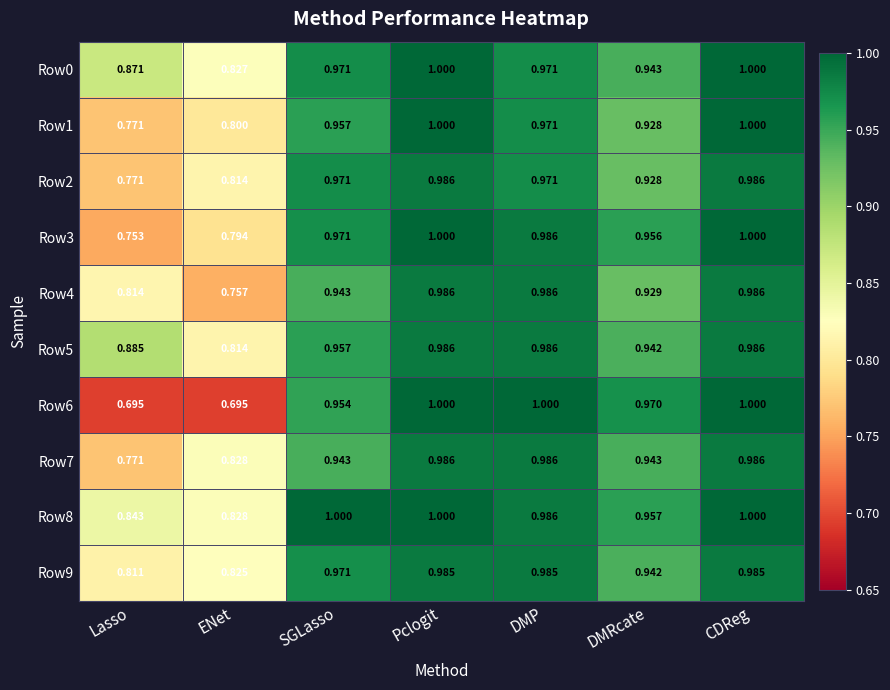

Is the value of Row6 at DMRcate greater than the value of Row5 at Lasso?

Yes